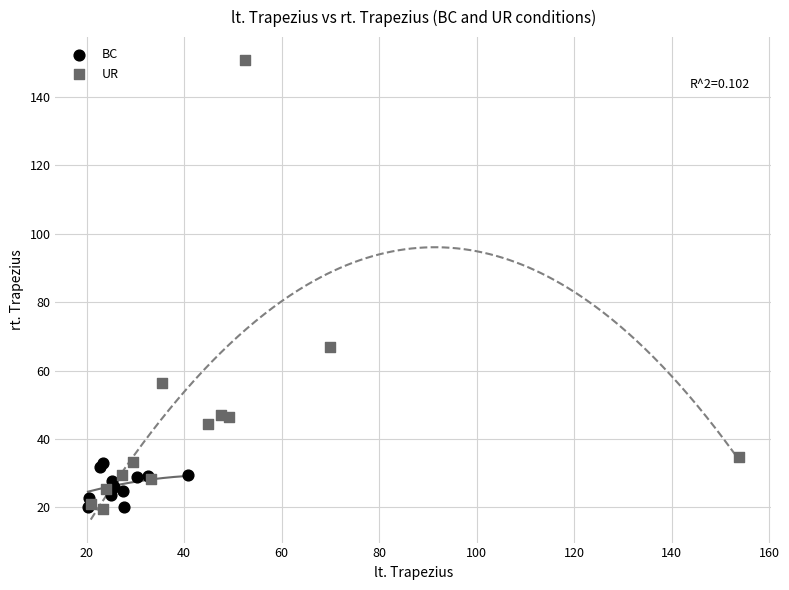

Which series has the largest Y range (max minus min)?

UR